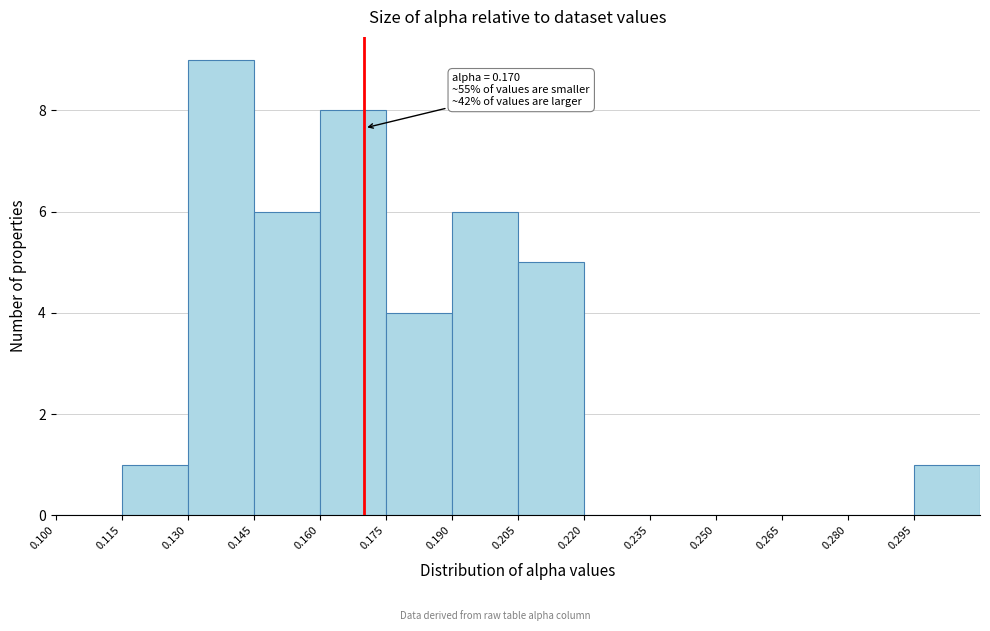

Which range on the x-axis has the tallest bar?

0.130 to 0.145